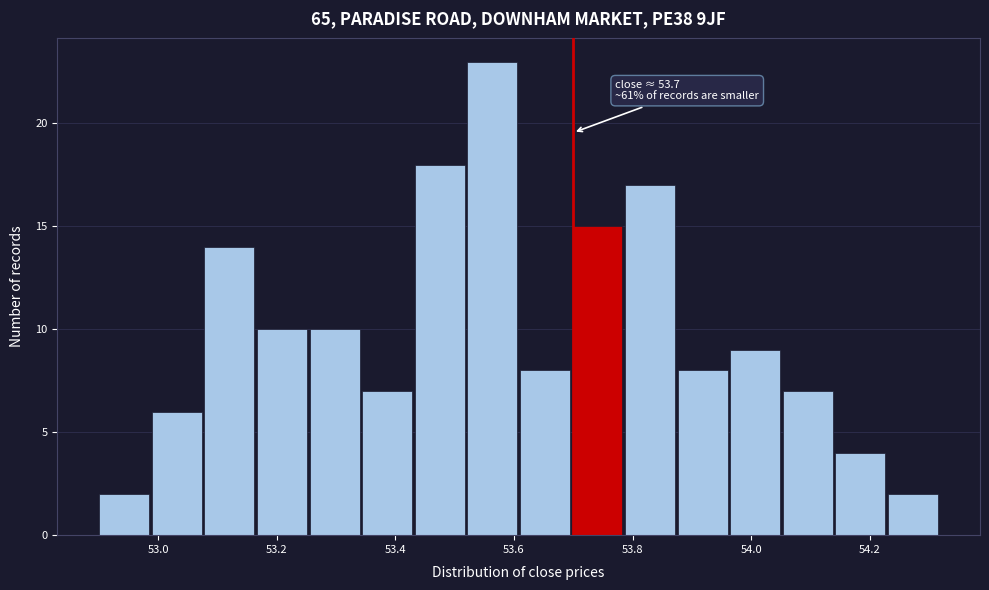

Which range on the x-axis has the tallest bar?

53.52 to 53.62